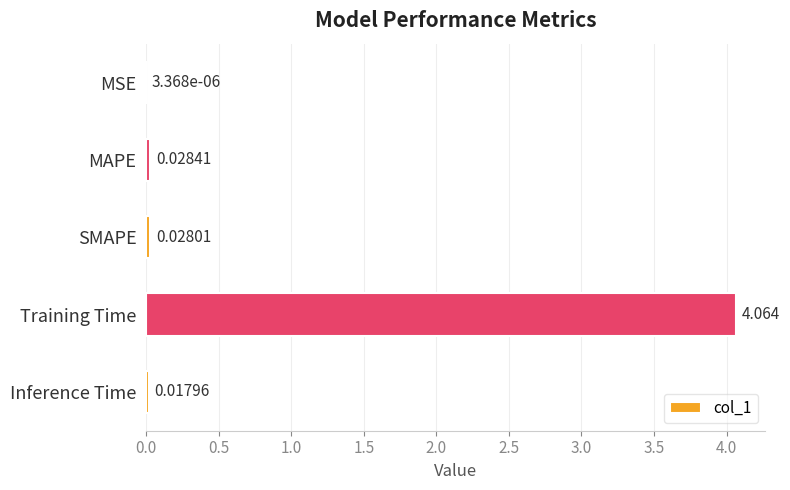

Where is the data nearest to the value 2?

MAPE